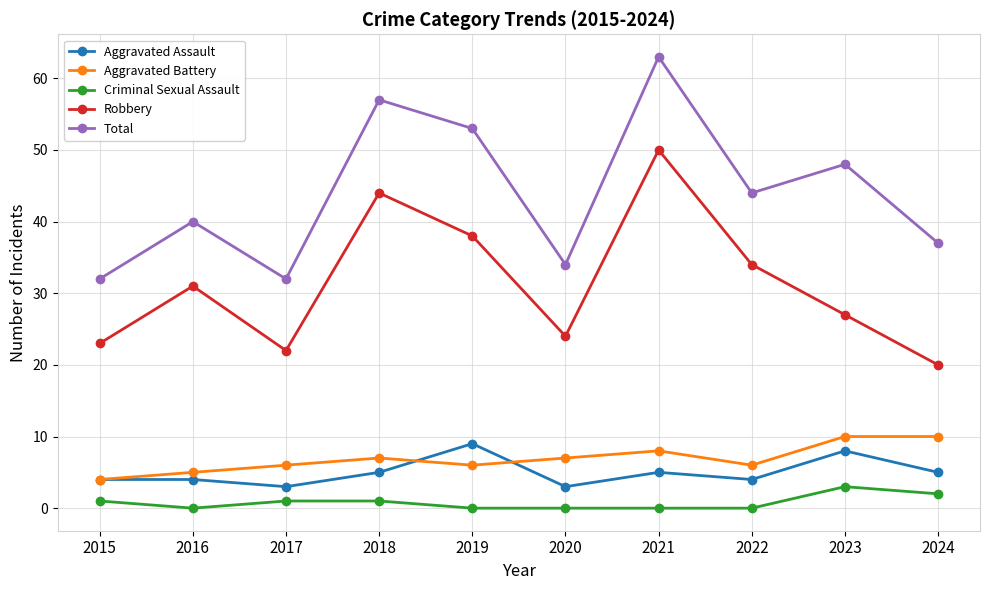

What is the value of the Total point at the 1st from the left?

32